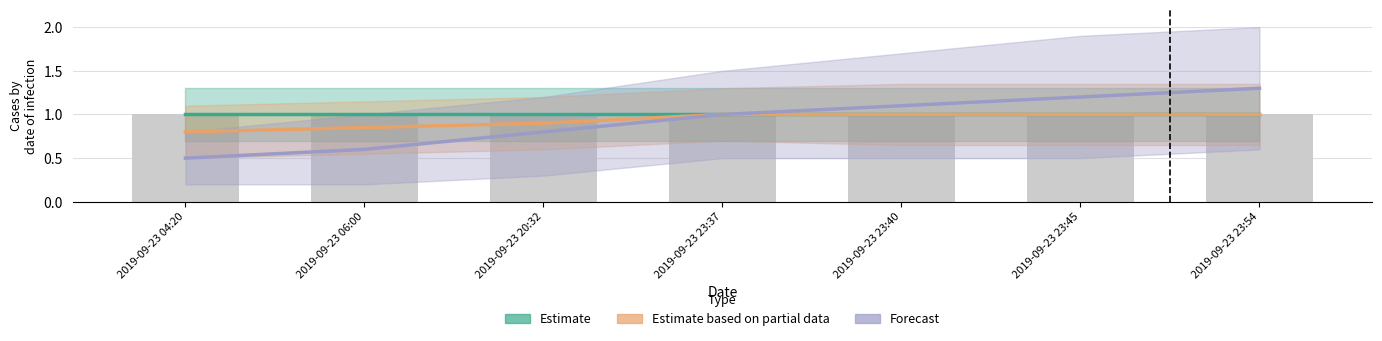

Which has a higher value, 2019-09-23 23:37 or 2019-09-23 20:32?

2019-09-23 23:37